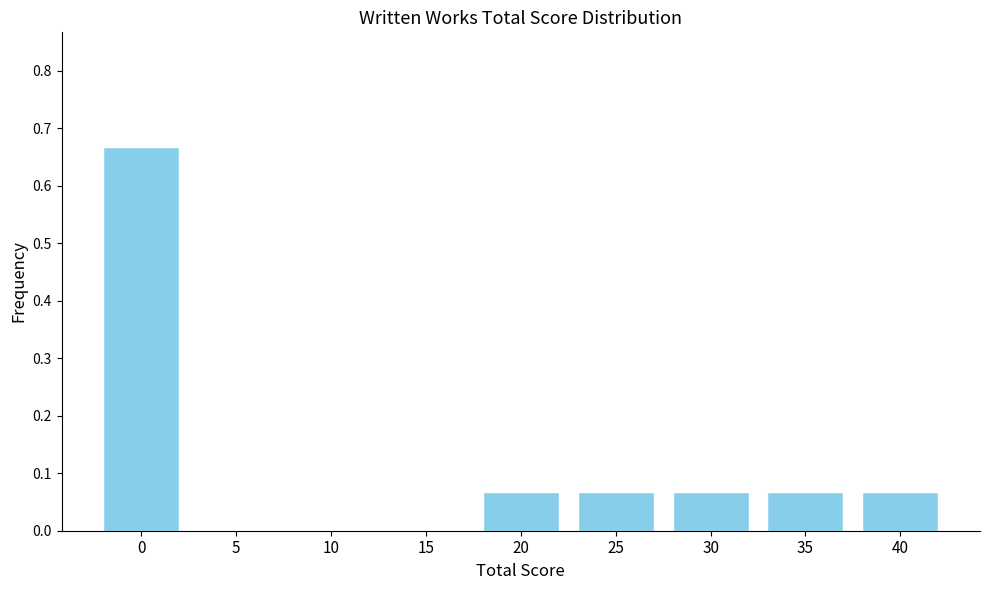

What is the change in value from 0 to 35?

-0.6